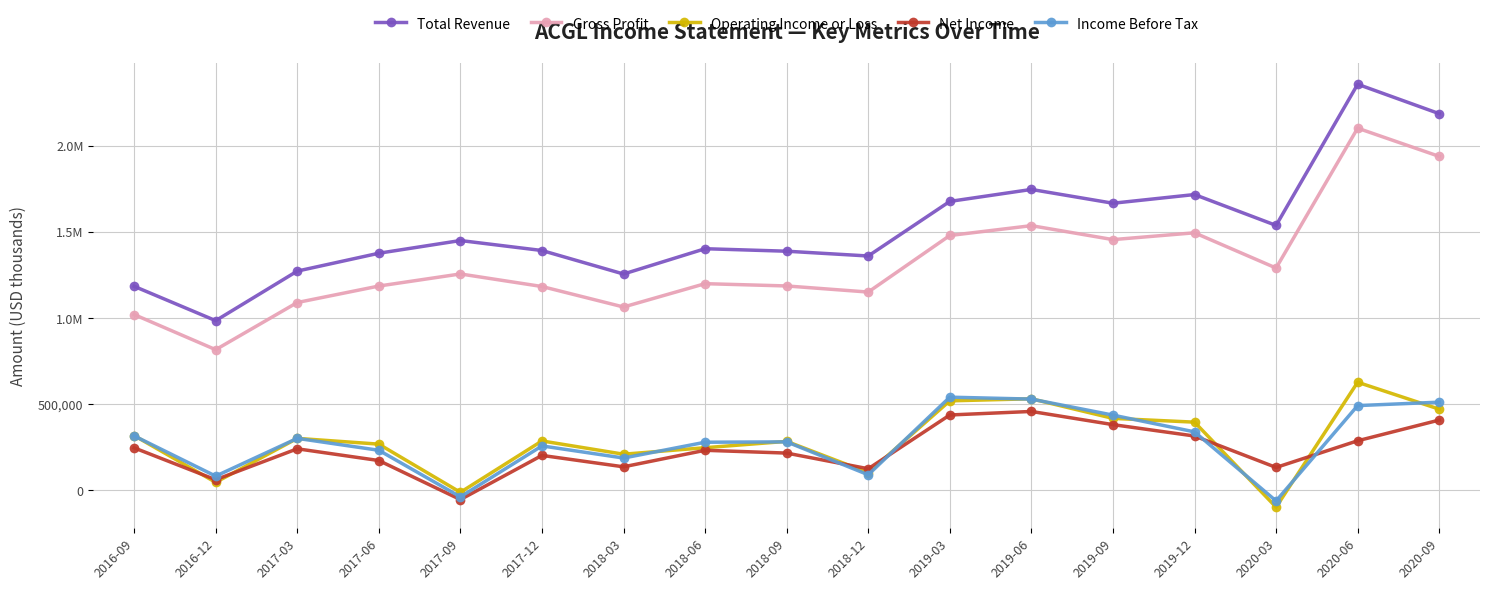

What is the difference between the maximum and minimum values in the Net Income series?

511400